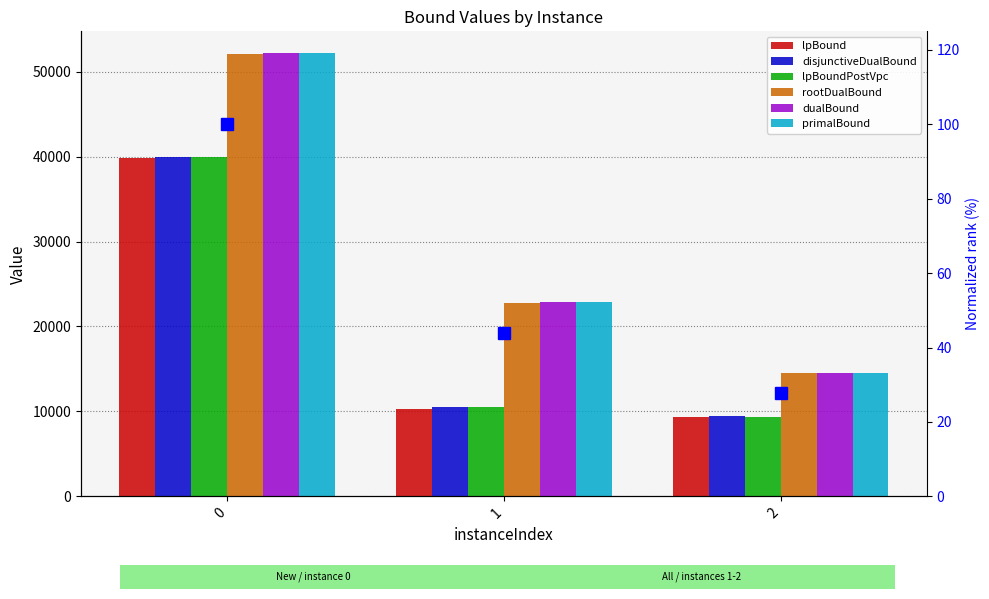

At how many categories does at least one series exceed 12714?

3